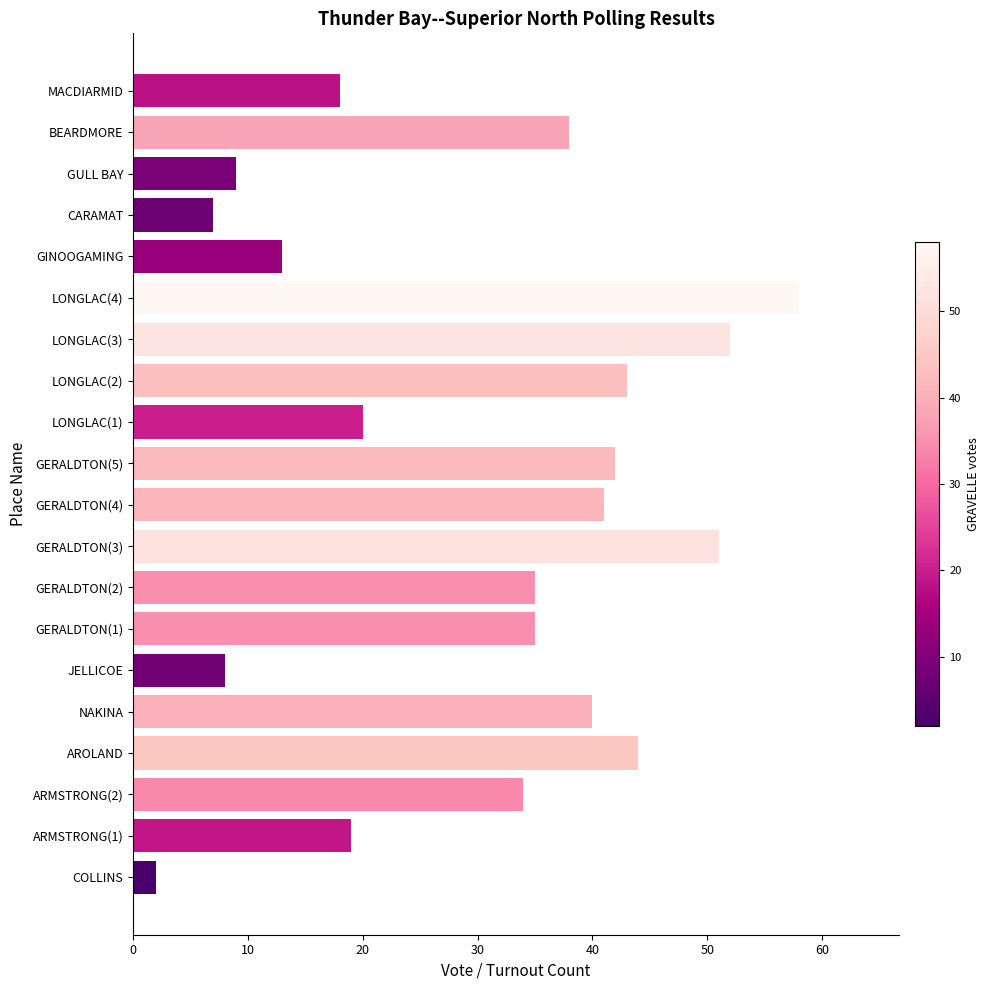

What is the sum of the values at MACDIARMID and ARMSTRONG(1)?

37